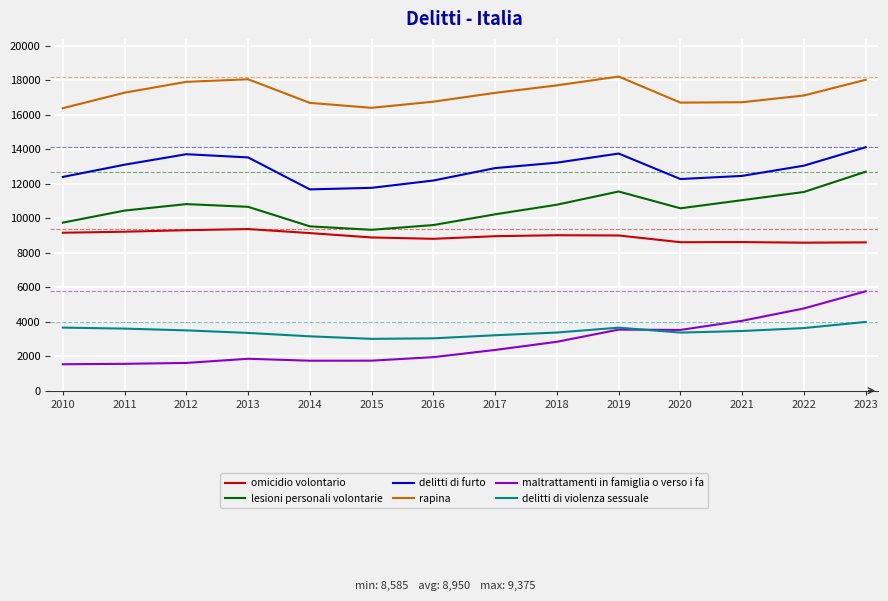

What is the difference between the maximum and minimum values in the delitti di violenza sessuale series?

982